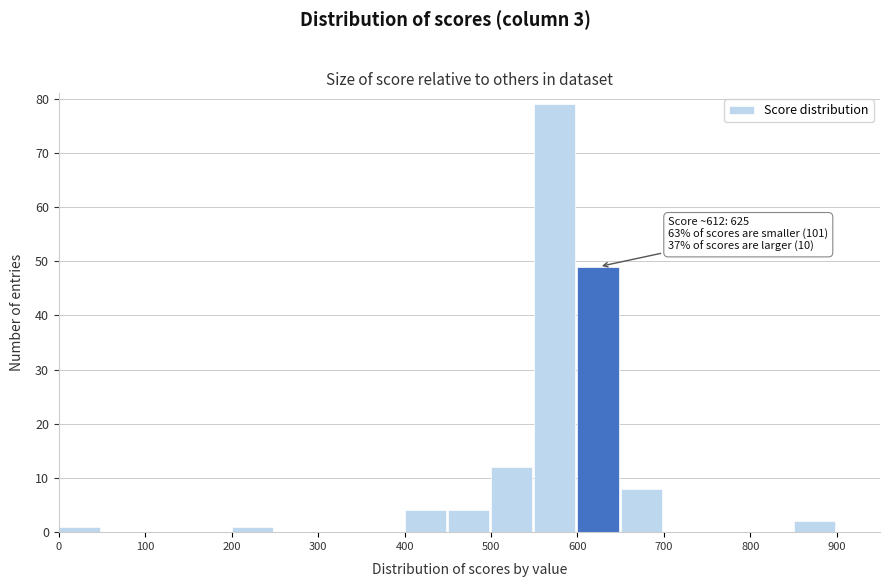

Which range on the x-axis has the tallest bar?

550 to 600